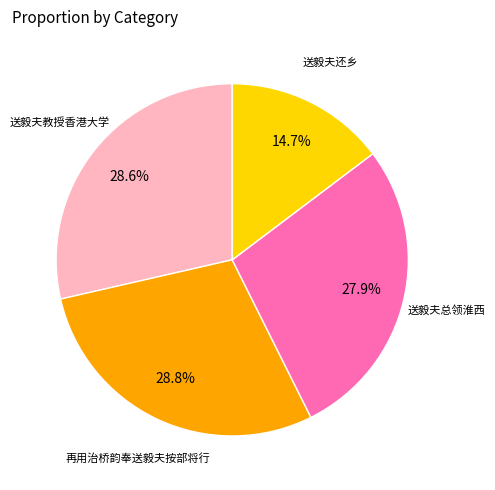

Is there any slice that represents more than half of the pie?

No